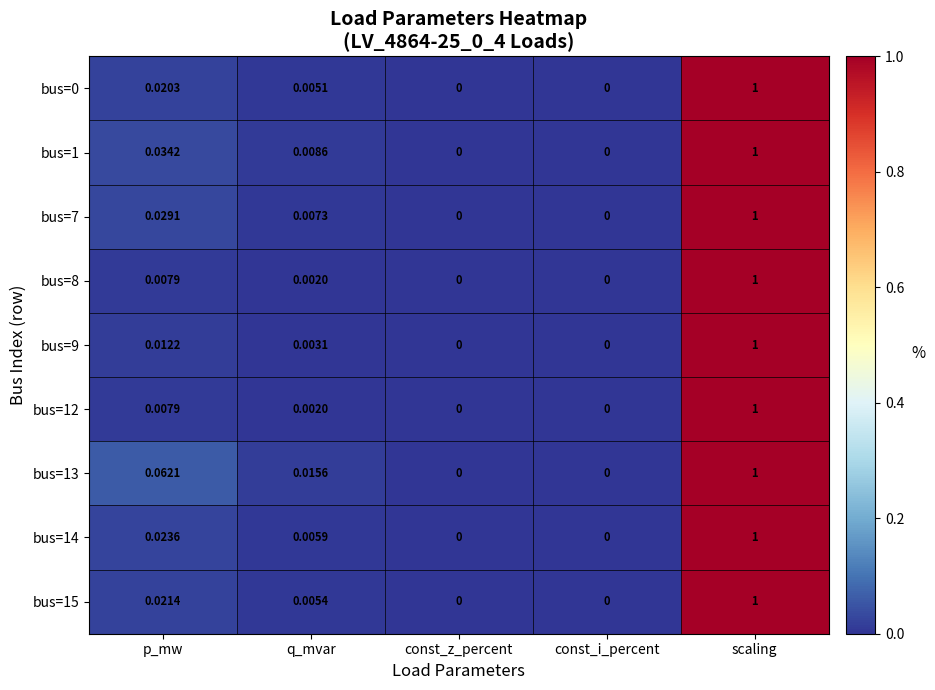

Which category has the highest value across all series?

scaling